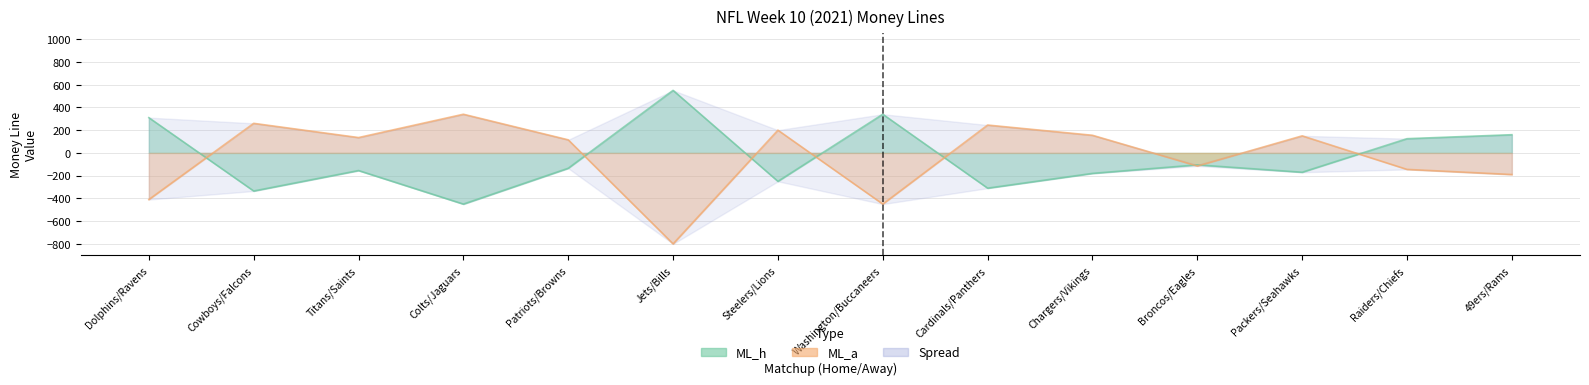

What is the value of the ML_h point at the 2nd from the left?

-335